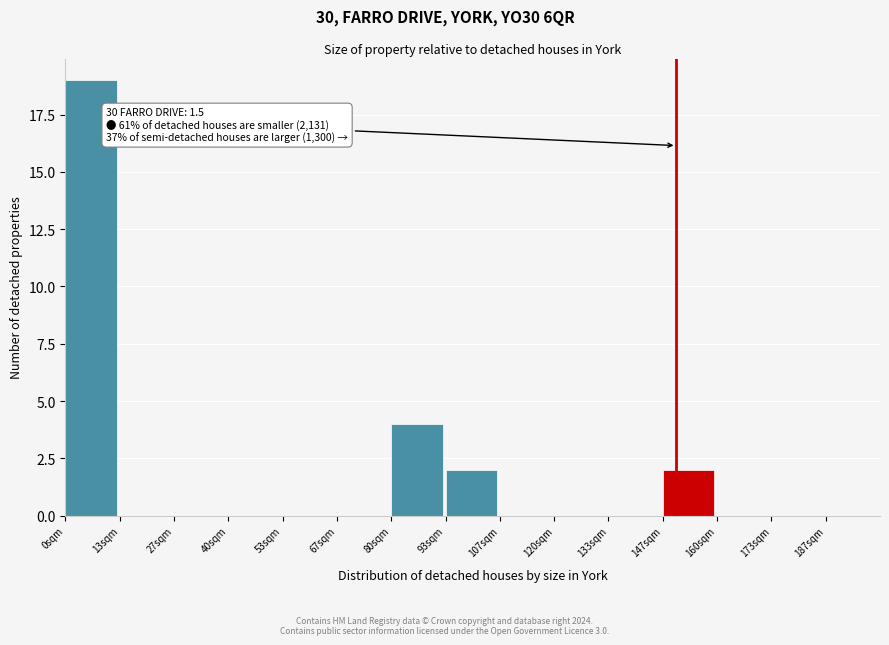

Reading right to left, extract all data points from this chart.

187sqm=0	173sqm=0	160sqm=0	147sqm=2	133sqm=0	120sqm=0	107sqm=0	93sqm=2	80sqm=4	67sqm=0	53sqm=0	40sqm=0	27sqm=0	13sqm=0	0sqm=19